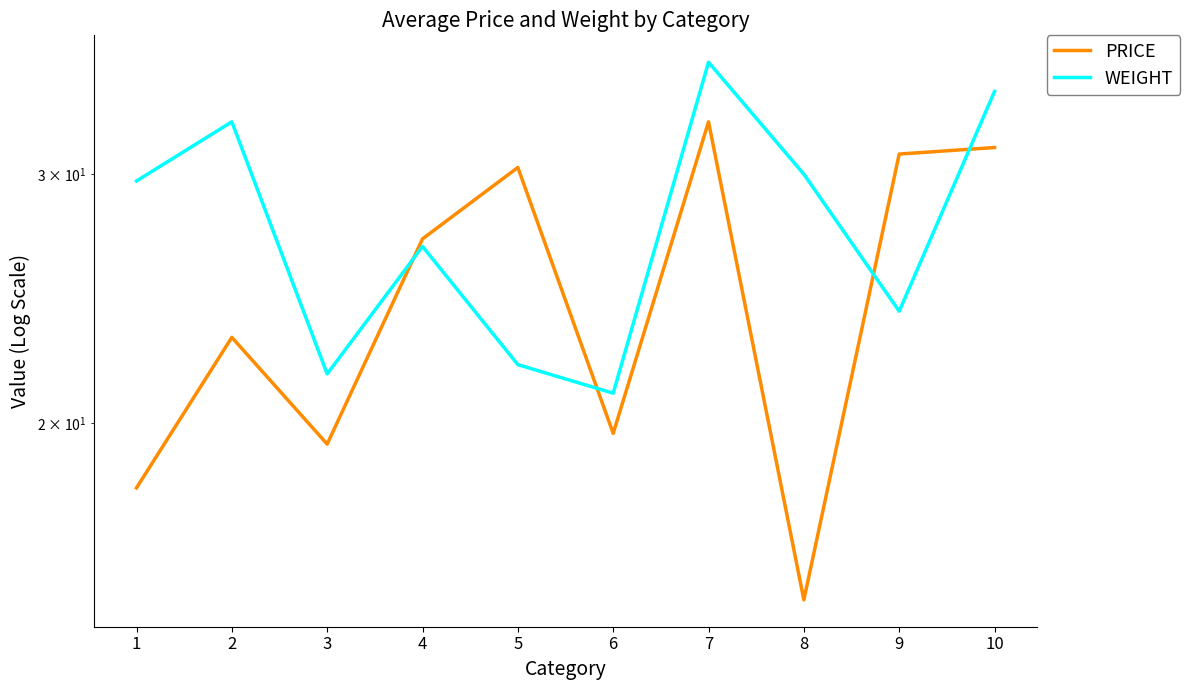

What is the value of the PRICE point at the 8th from the left?

15.0